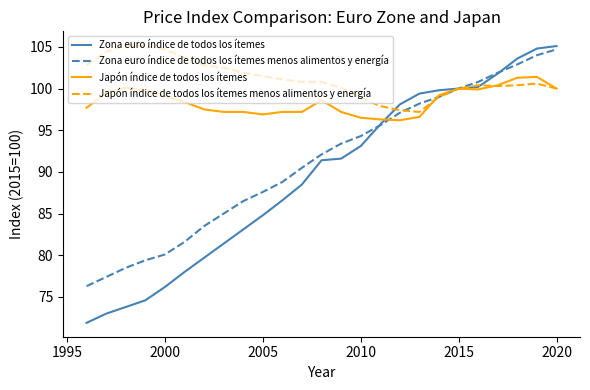

Which series has the largest total across all categories?

Japón índice de todos los ítemes menos alimentos y energía